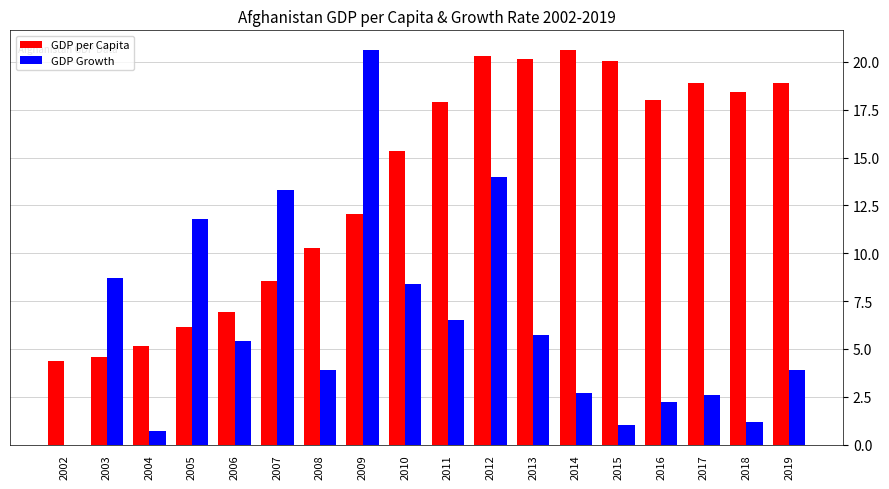

What is the average value of the GDP per Capita series?

13.7